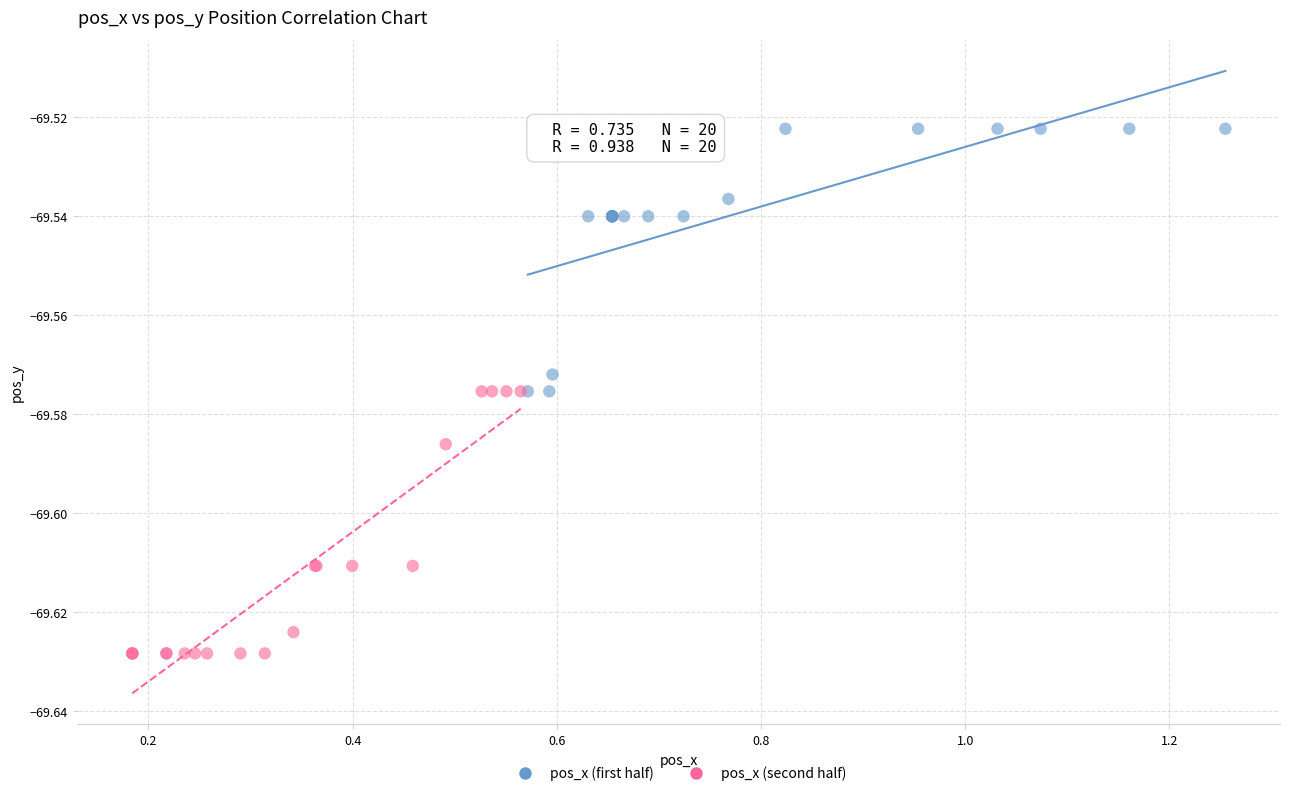

What are all the series names shown in the legend?

pos_x (first half), pos_x (second half)